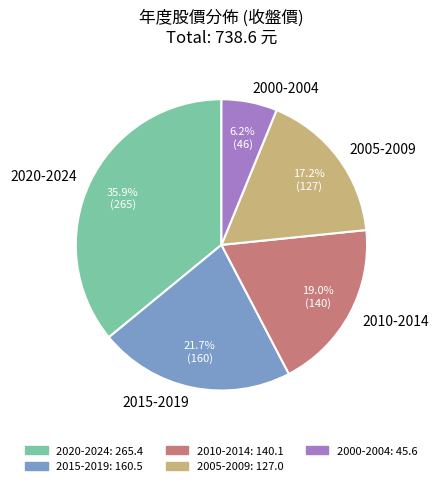

What is the ratio of the value at 2000-2004 to the value at 2010-2014?

0.3